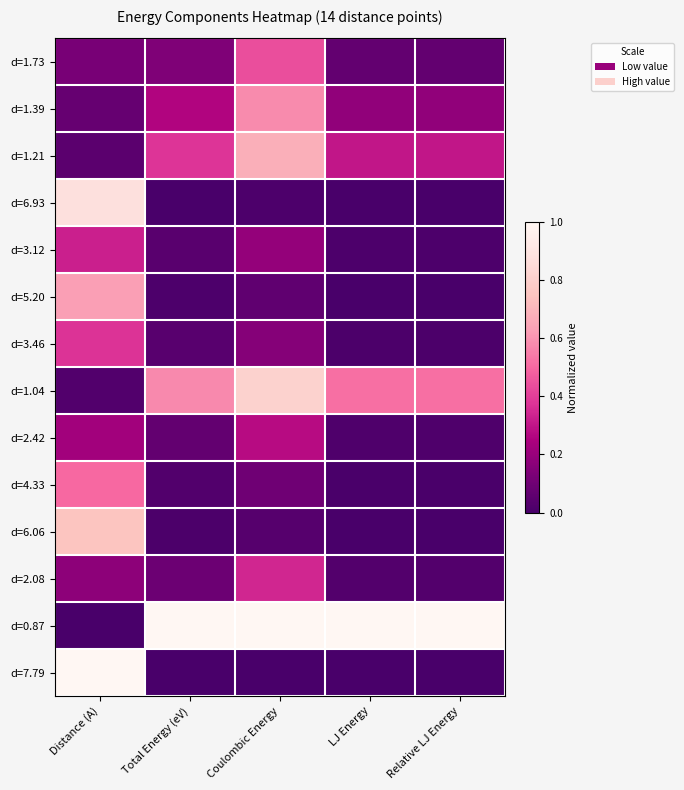

Reading right to left, list all the values displayed in this chart.

d=1.73: Relative LJ Energy=0.1	LJ Energy=0.1	Coulombic Energy=0.4	Total Energy (eV)=0.1	Distance (A)=0.1
d=1.39: Relative LJ Energy=0.2	LJ Energy=0.2	Coulombic Energy=0.6	Total Energy (eV)=0.3	Distance (A)=0.1
d=1.21: Relative LJ Energy=0.3	LJ Energy=0.3	Coulombic Energy=0.7	Total Energy (eV)=0.4	Distance (A)=0.0
d=6.93: Relative LJ Energy=0.0	LJ Energy=0.0	Coulombic Energy=0.0	Total Energy (eV)=0.0	Distance (A)=0.9
d=3.12: Relative LJ Energy=0.0	LJ Energy=0.0	Coulombic Energy=0.2	Total Energy (eV)=0.0	Distance (A)=0.3
d=5.20: Relative LJ Energy=0.0	LJ Energy=0.0	Coulombic Energy=0.1	Total Energy (eV)=0.0	Distance (A)=0.6
d=3.46: Relative LJ Energy=0.0	LJ Energy=0.0	Coulombic Energy=0.2	Total Energy (eV)=0.0	Distance (A)=0.4
d=1.04: Relative LJ Energy=0.5	LJ Energy=0.5	Coulombic Energy=0.8	Total Energy (eV)=0.6	Distance (A)=0.0
d=2.42: Relative LJ Energy=0.0	LJ Energy=0.0	Coulombic Energy=0.3	Total Energy (eV)=0.1	Distance (A)=0.2
d=4.33: Relative LJ Energy=0.0	LJ Energy=0.0	Coulombic Energy=0.1	Total Energy (eV)=0.0	Distance (A)=0.5
d=6.06: Relative LJ Energy=0.0	LJ Energy=0.0	Coulombic Energy=0.0	Total Energy (eV)=0.0	Distance (A)=0.8
d=2.08: Relative LJ Energy=0.0	LJ Energy=0.0	Coulombic Energy=0.3	Total Energy (eV)=0.1	Distance (A)=0.2
d=0.87: Relative LJ Energy=1.0	LJ Energy=1.0	Coulombic Energy=1.0	Total Energy (eV)=1.0	Distance (A)=0.0
d=7.79: Relative LJ Energy=0.0	LJ Energy=0.0	Coulombic Energy=0.0	Total Energy (eV)=0.0	Distance (A)=1.0